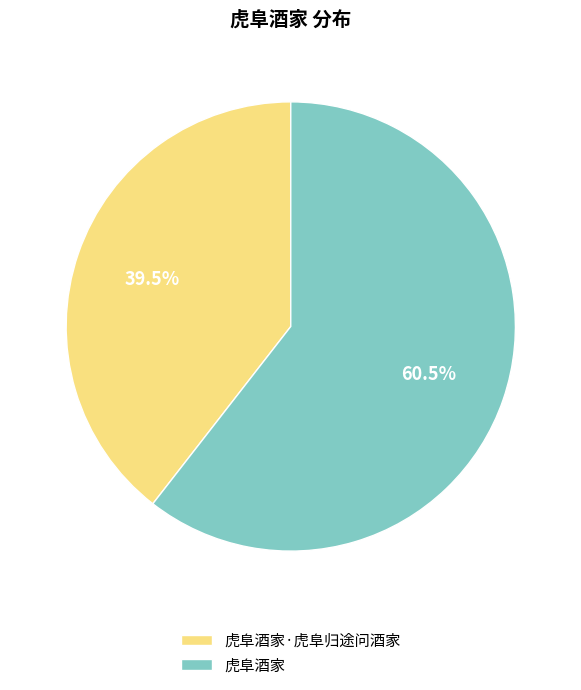

Which slice is the smallest?

虎阜酒家·虎阜归途问酒家